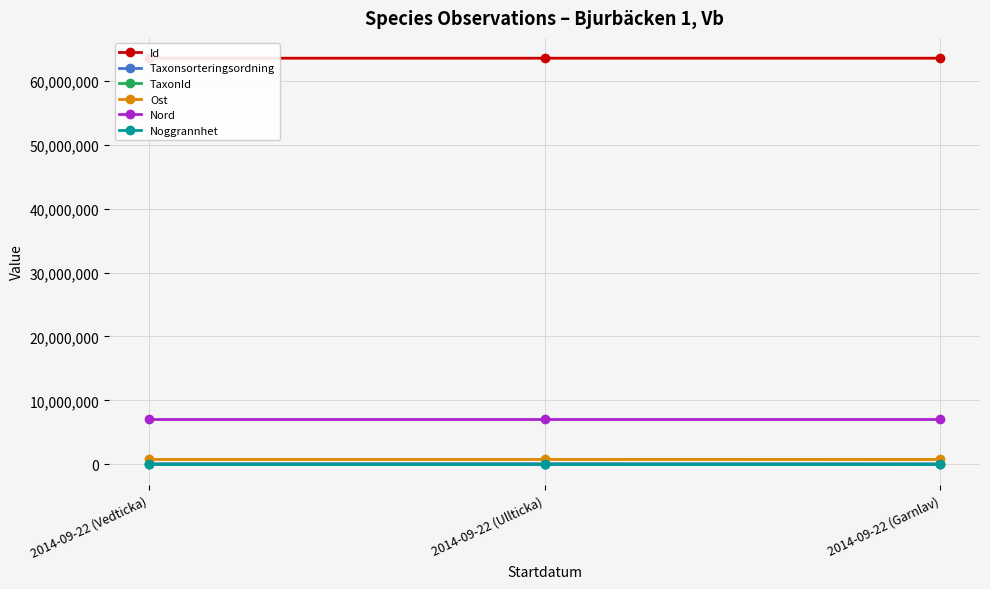

The Taxonsorteringsordning series shows 54187.9 at 2014-09-22 (Vedticka). True or false?

False